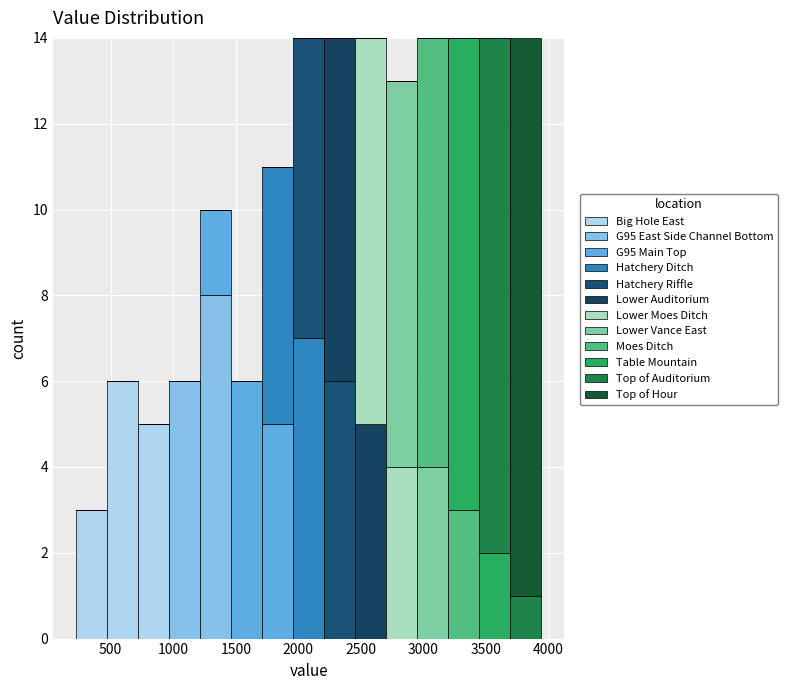

Reading left to right, transcribe this chart: for each stacked bar, give the range it covers on the x-axis and its total height. Neither the bar edges nor the heights are printed on the chart, so give them approximately, as read against the axes.

200 to 450: 3
450 to 700: 6
700 to 950: 5
950 to 1200: 6
1200 to 1450: 10
1450 to 1700: 6
1700 to 1950: 11
1950 to 2200: 14
2200 to 2450: 14
2450 to 2700: 14
2700 to 2950: 13
2950 to 3200: 14
3200 to 3450: 14
3450 to 3700: 14
3700 to 3950: 14